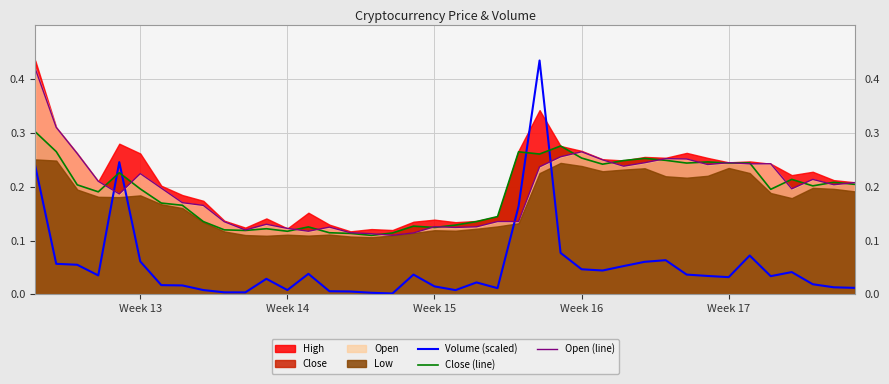

In Volume (scaled), how many points are lower than both neighbors (excluding endpoints)?

9